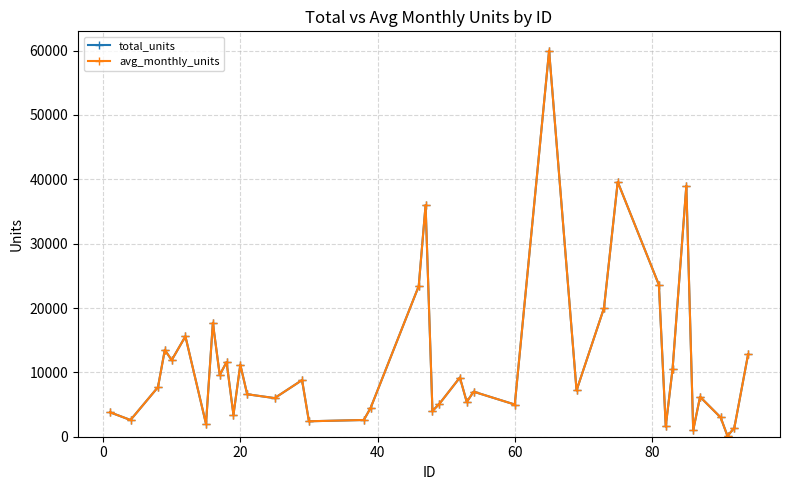

Which series has the largest total across all categories?

total_units